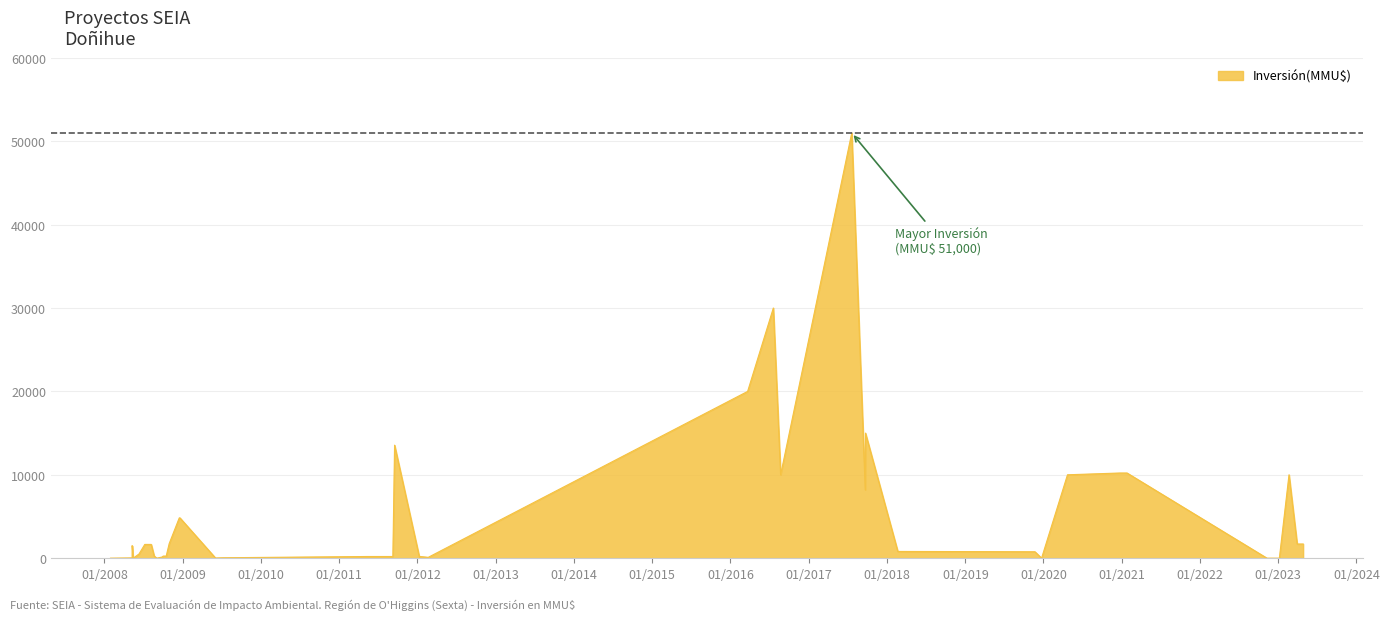

How many data points are less than 807?

20